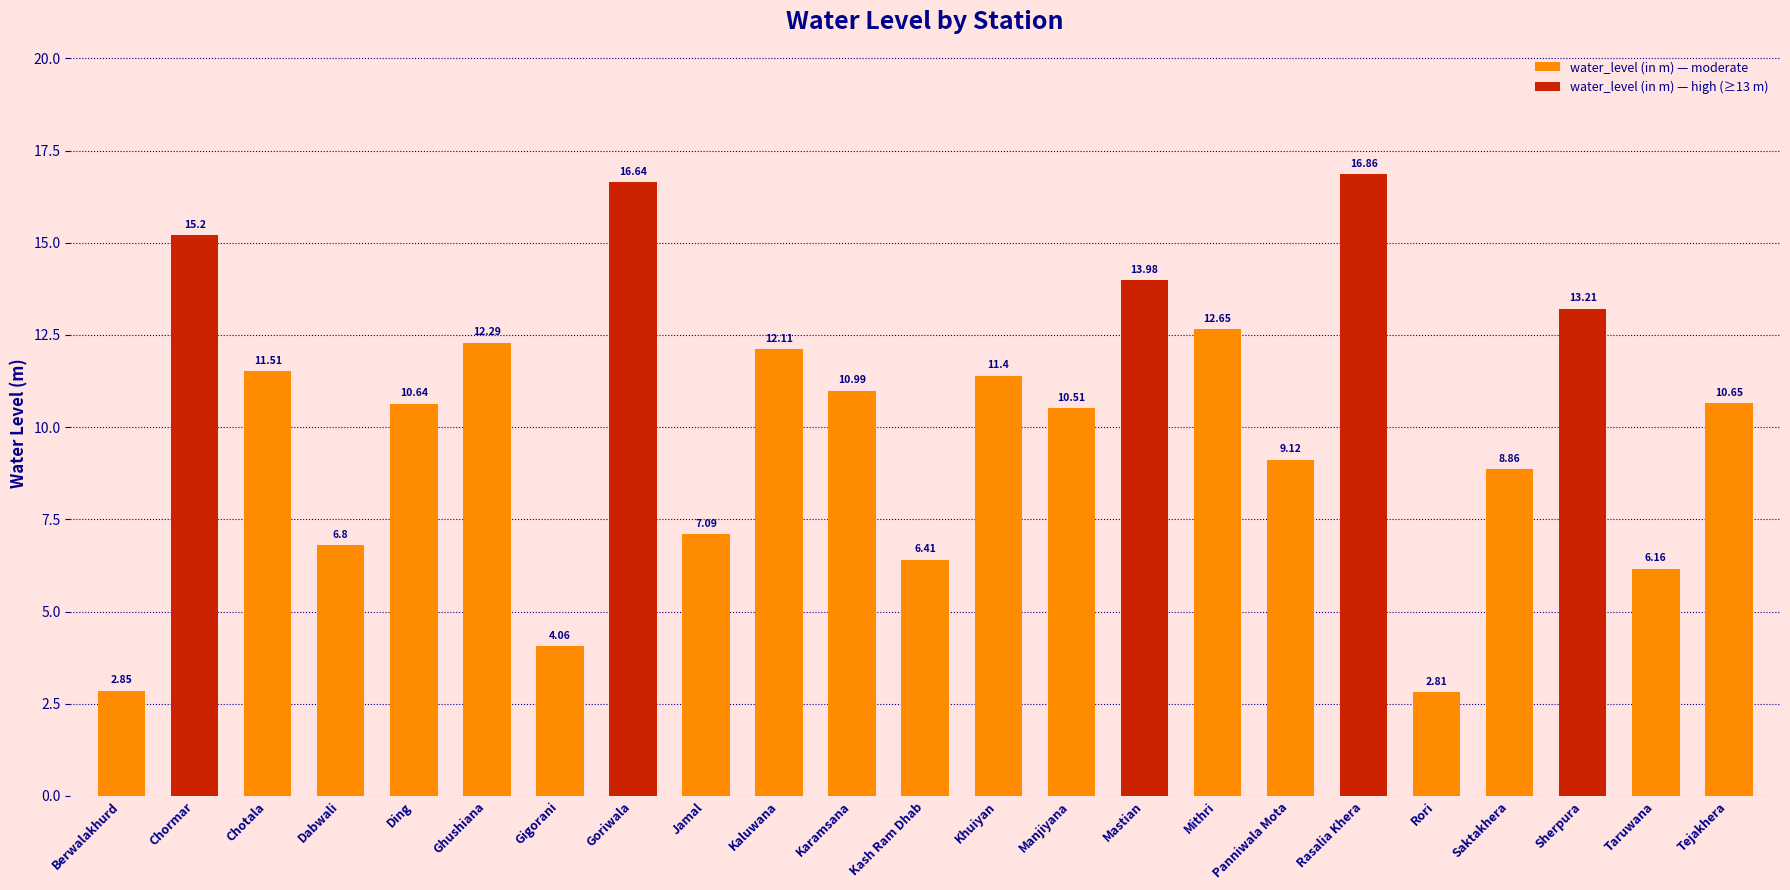

What position from the right is Gigorani?

17